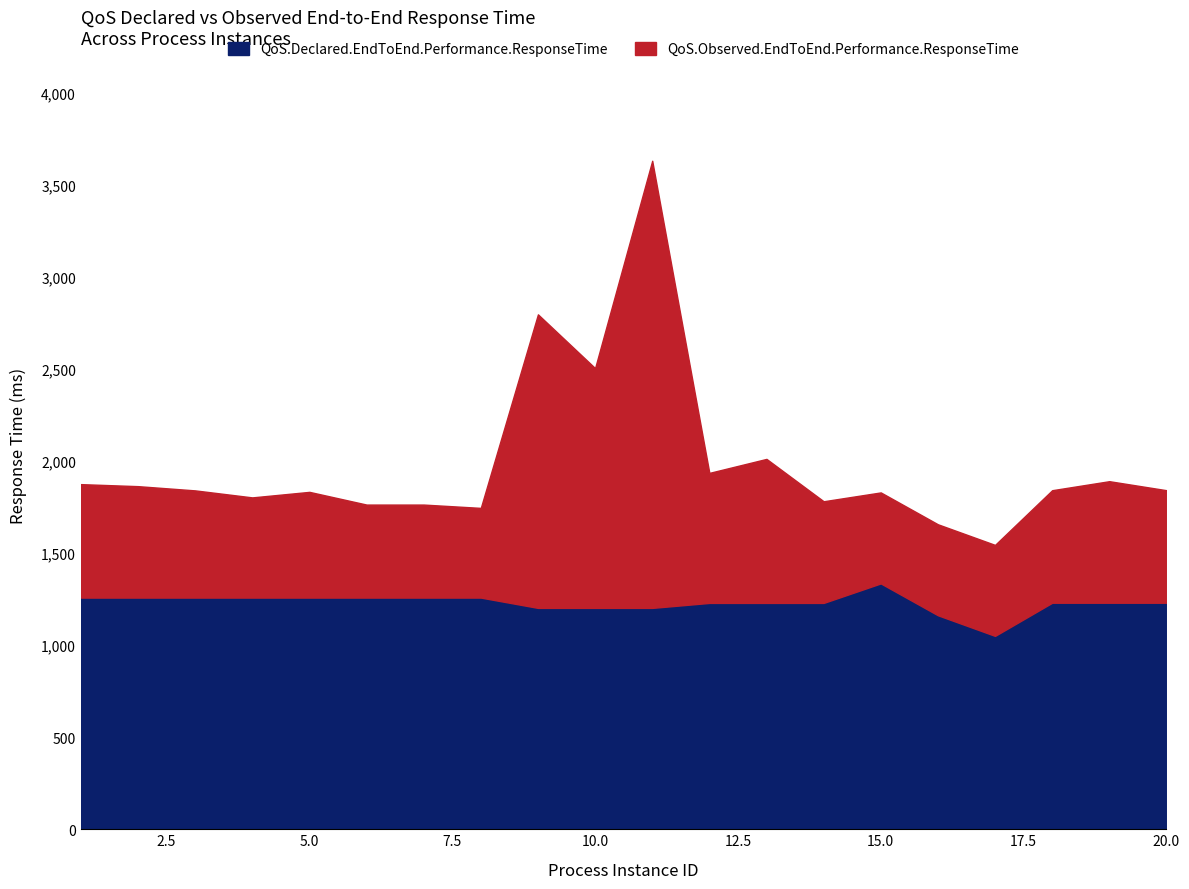

True or false: QoS.Observed.EndToEnd.Performance.ResponseTime has a value of 2444 at 7.

False